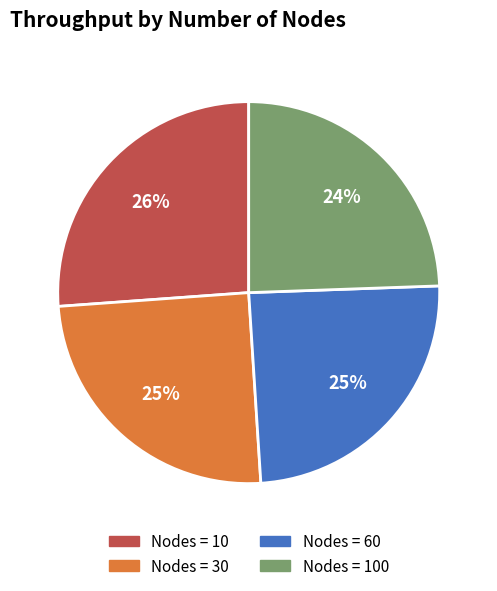

Does any single category account for the majority?

No